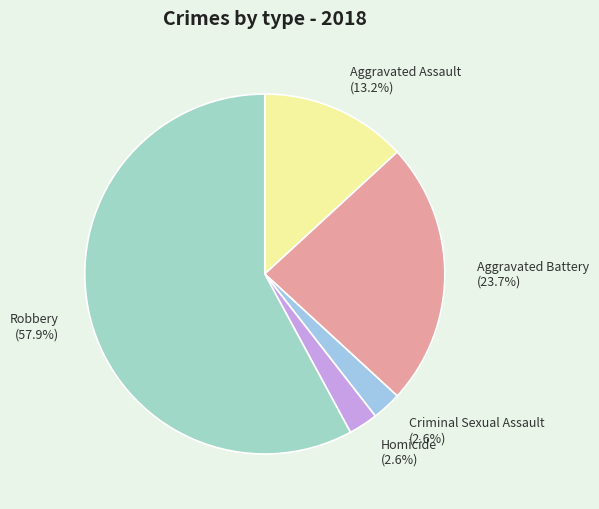

To the nearest percent, what is the average slice percentage?

20%